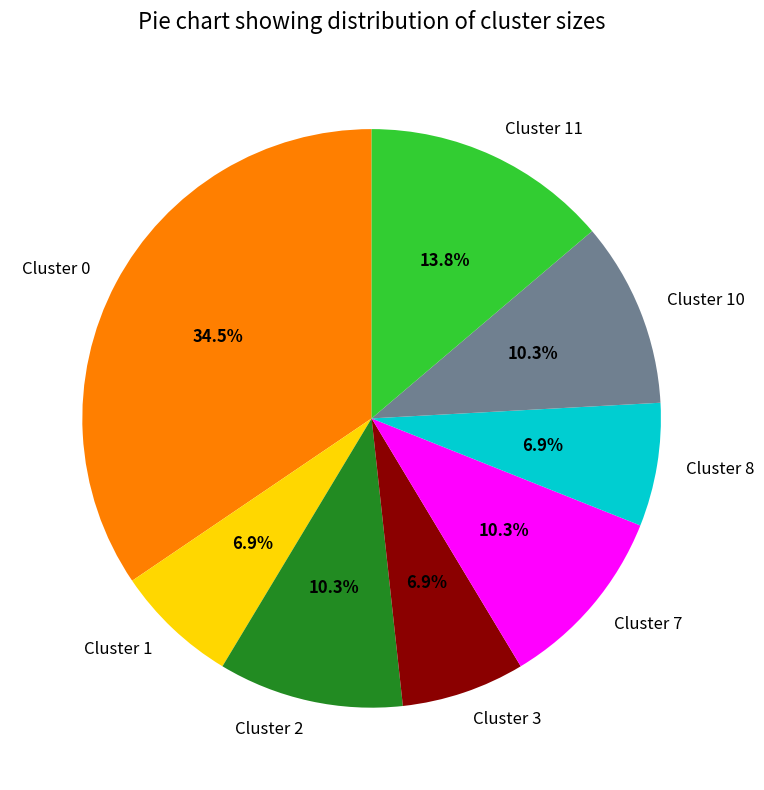

Is Cluster 1 the majority of the pie?

No